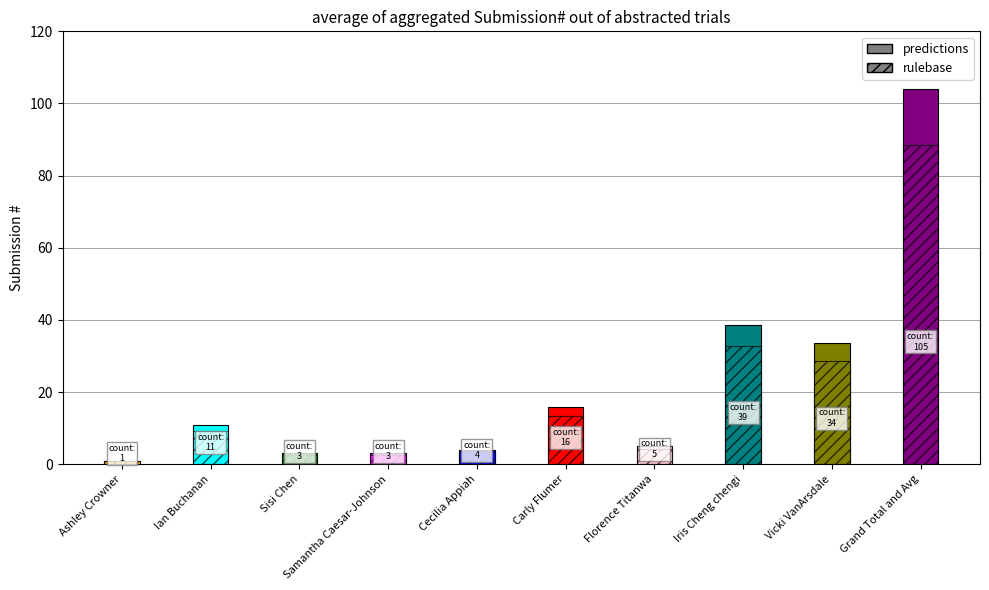

At which category is the sum across all series the highest?

Grand Total and Avg